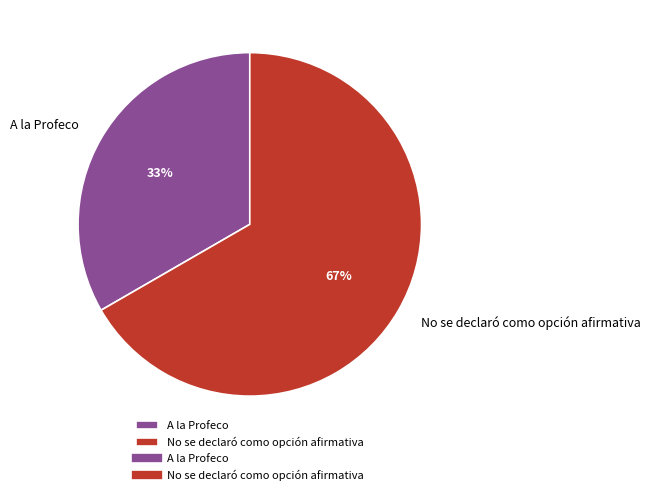

Is A la Profeco the majority of the pie?

No